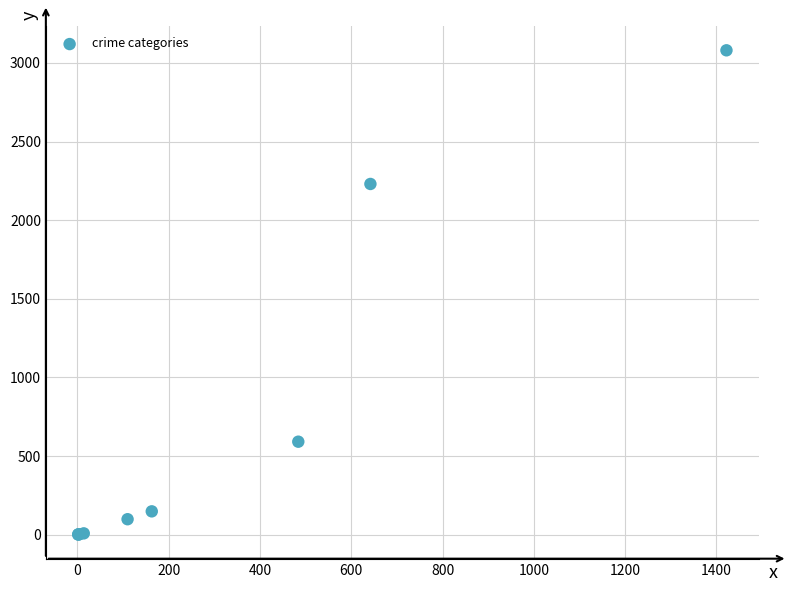

What Y value in the scatter plot is closest to 1540?

2230